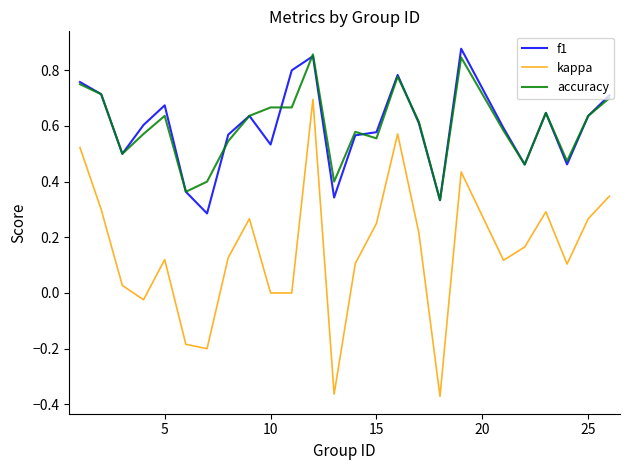

True or false: kappa and f1 intersect in this chart.

False